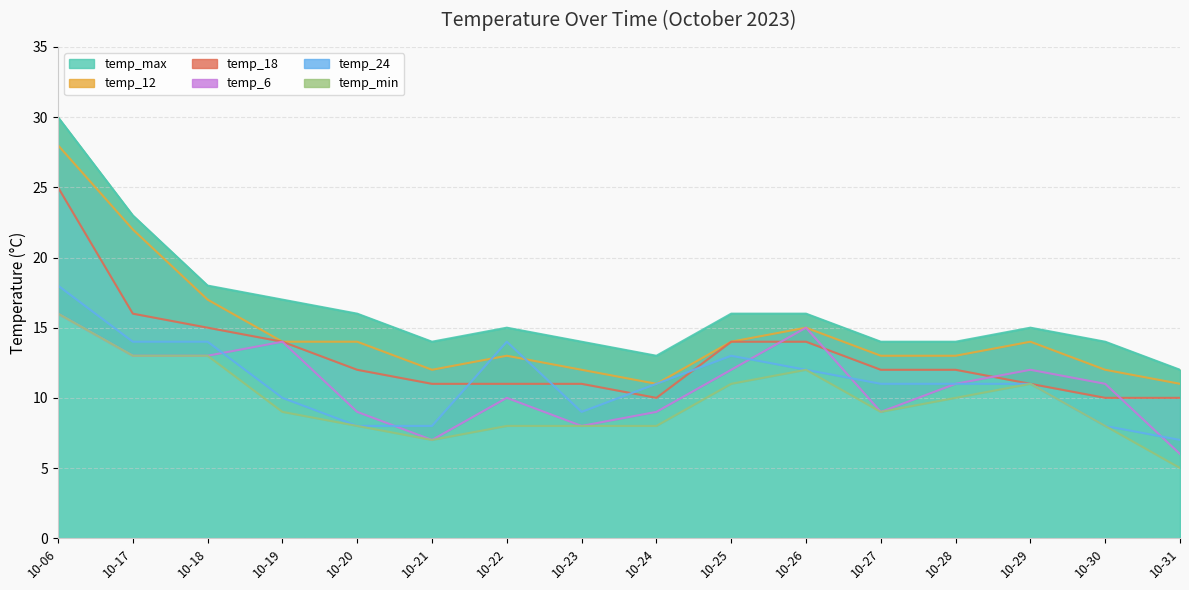

What is the value of the temp_max point at the 14th from the left?

15